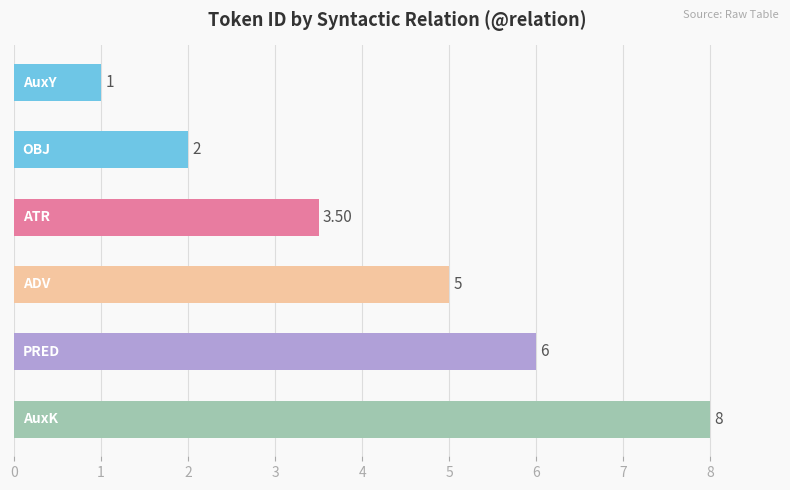

How many bars are there in total?

6